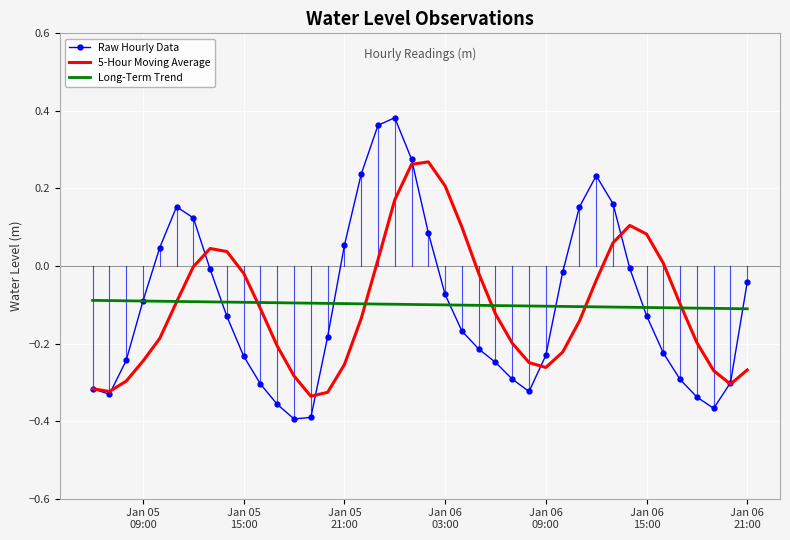

Which series has the largest range (max minus min)?

Raw Hourly Data